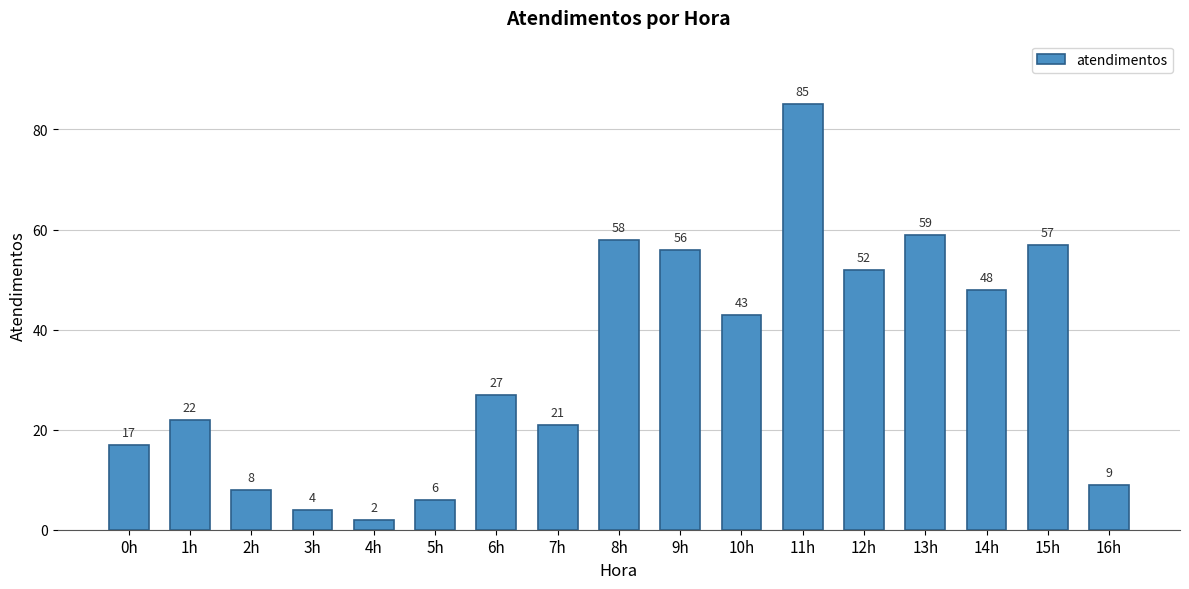

What is the value of the 12th bar from the left?

85